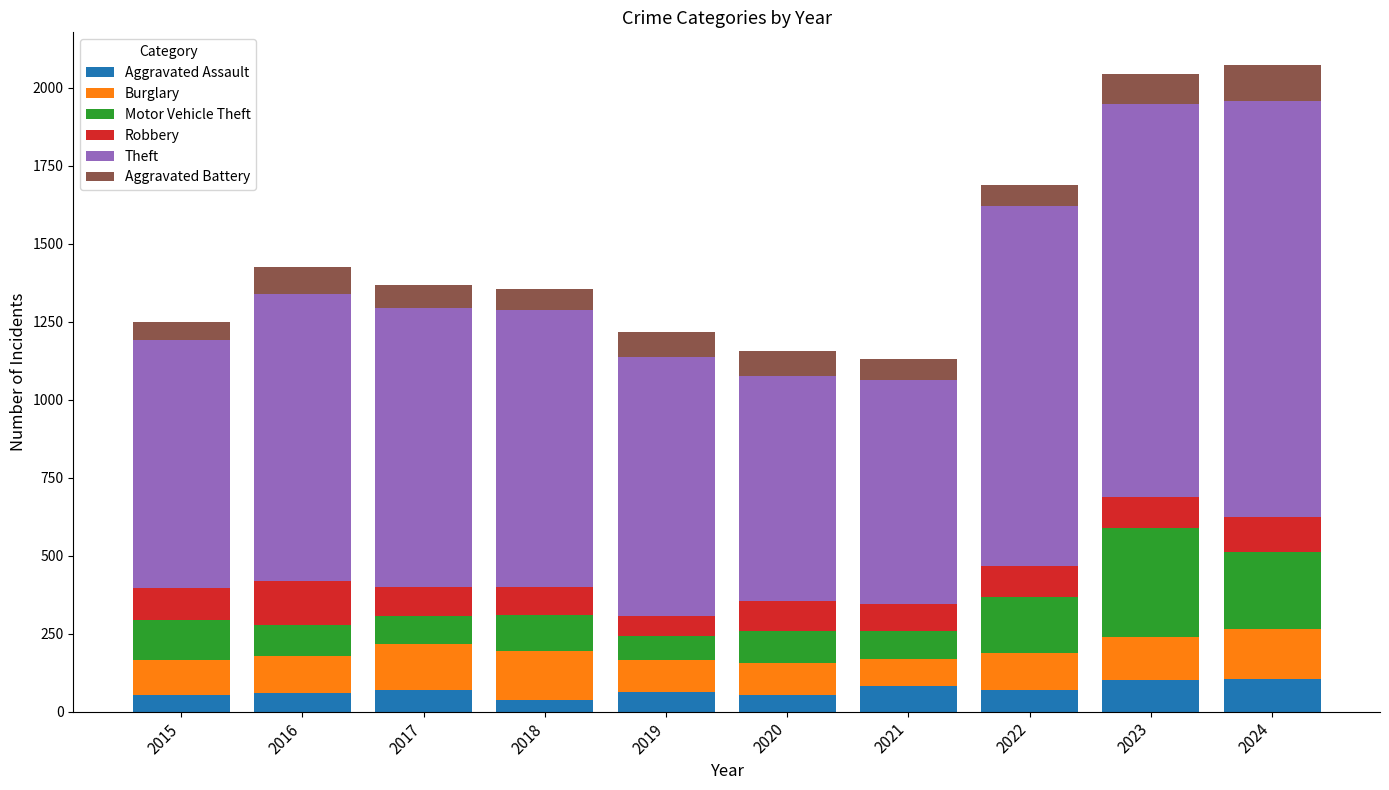

How many series are shown in this chart?

6